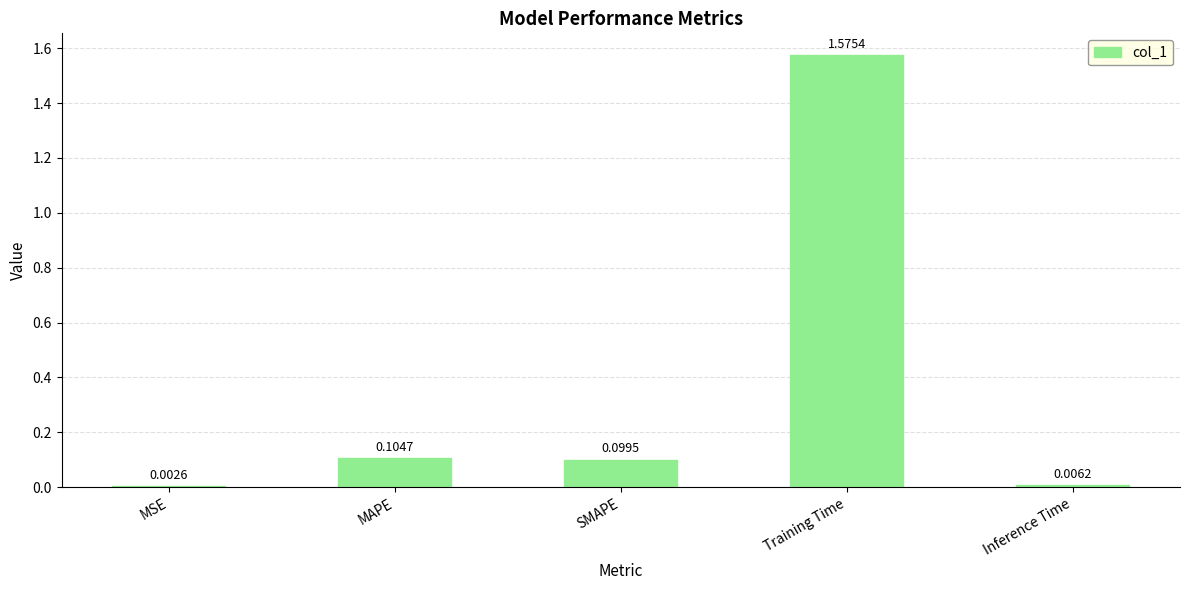

Which category has the highest value across all series?

Training Time